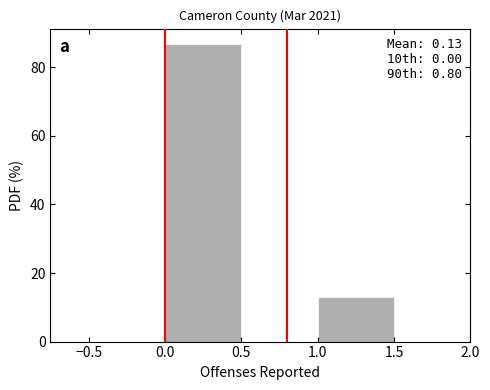

Over which range of the x-axis is the bar tallest?

0.0 to 0.5